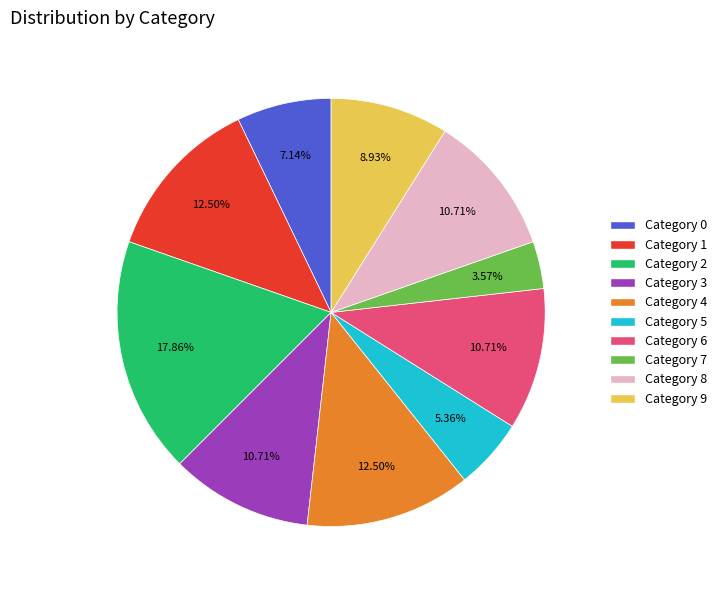

Is there any slice that represents more than half of the pie?

No